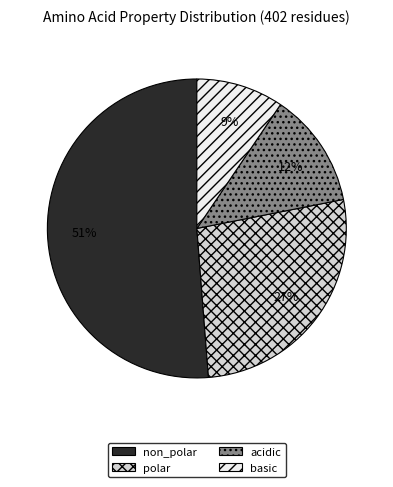

Is there any slice that represents more than half of the pie?

Yes